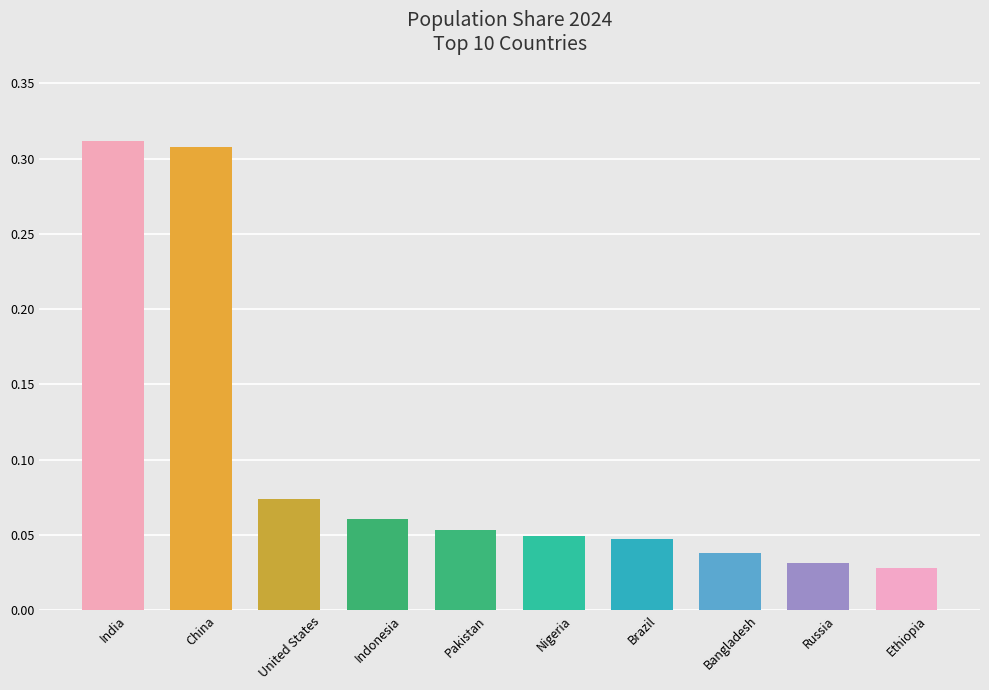

What is the sum of all values?

1.0